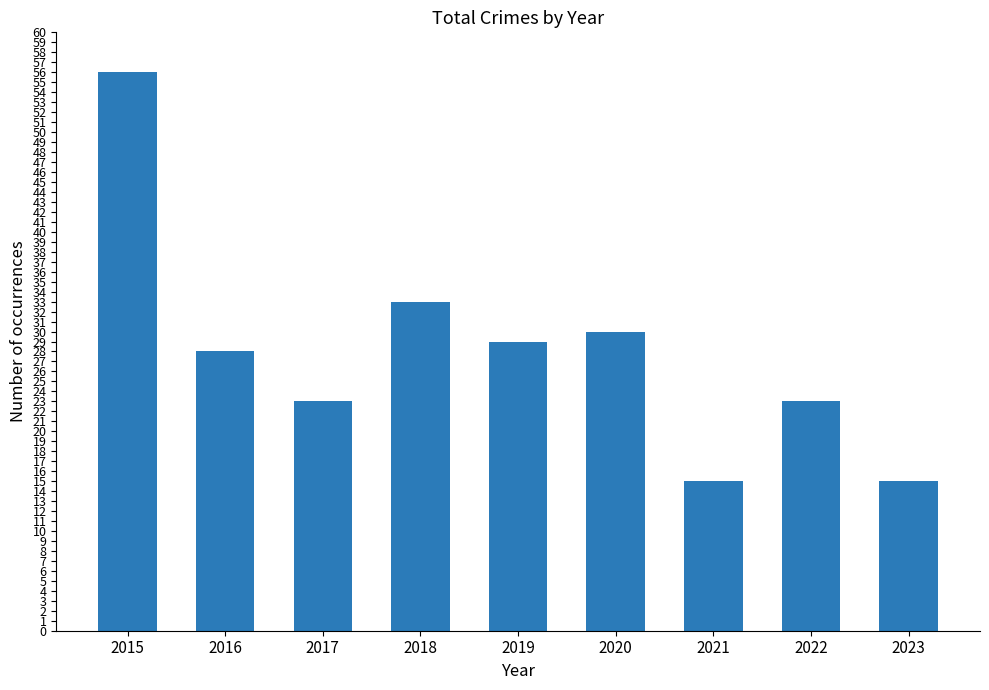

Which has a higher value, 2023 or 2017?

2017